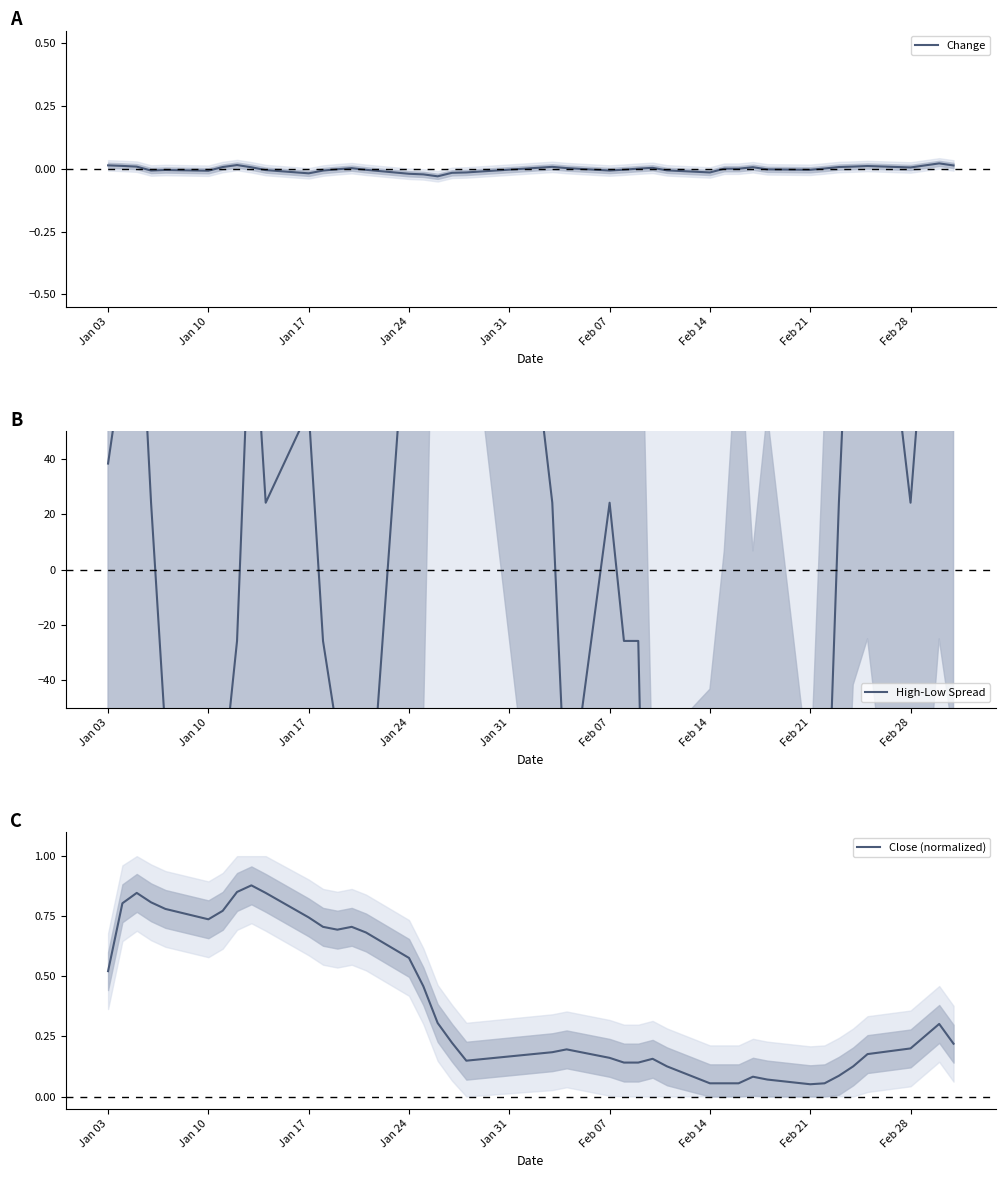

What is the total value across all series at Feb 14?

-225.8